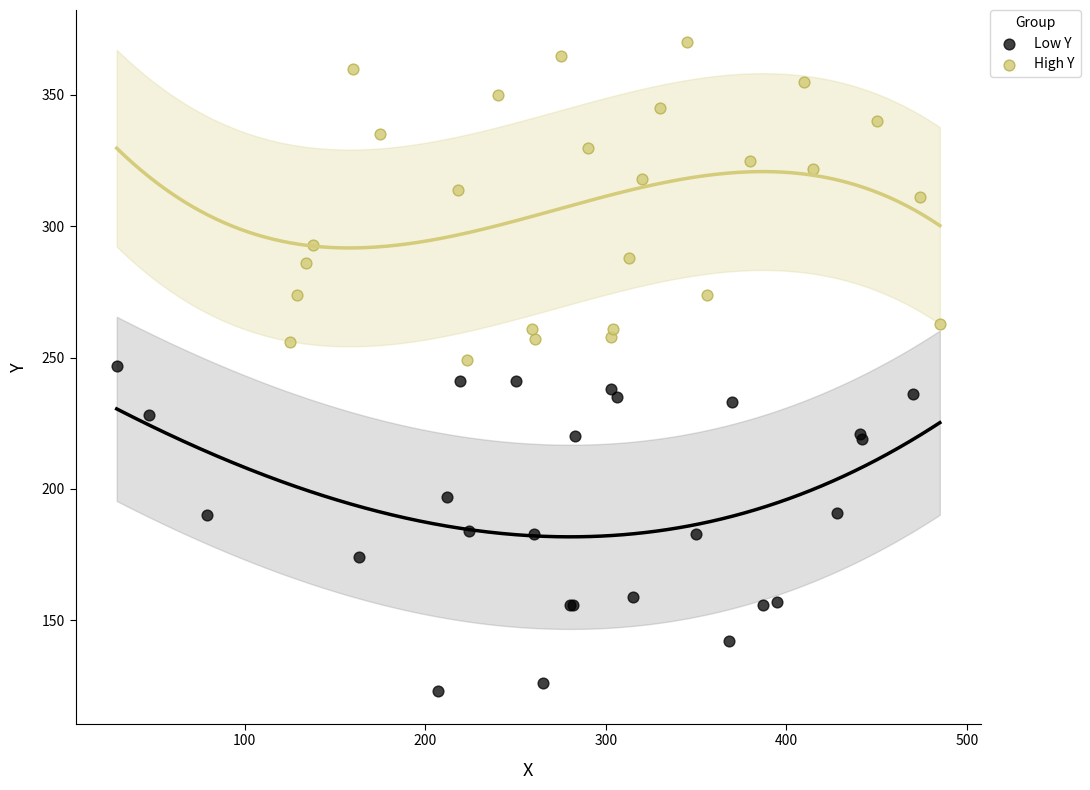

Which series has the largest Y range (max minus min)?

Low Y